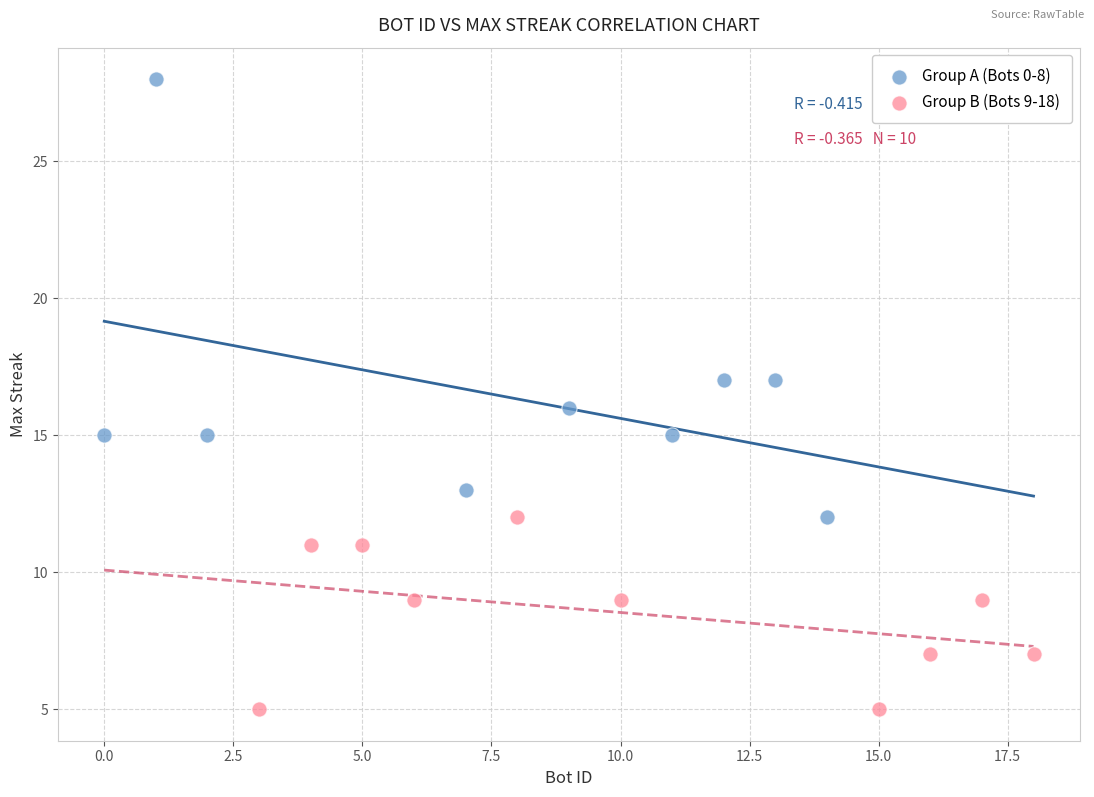

Which series reaches the minimum Y coordinate?

Group B (Bots 9-18)